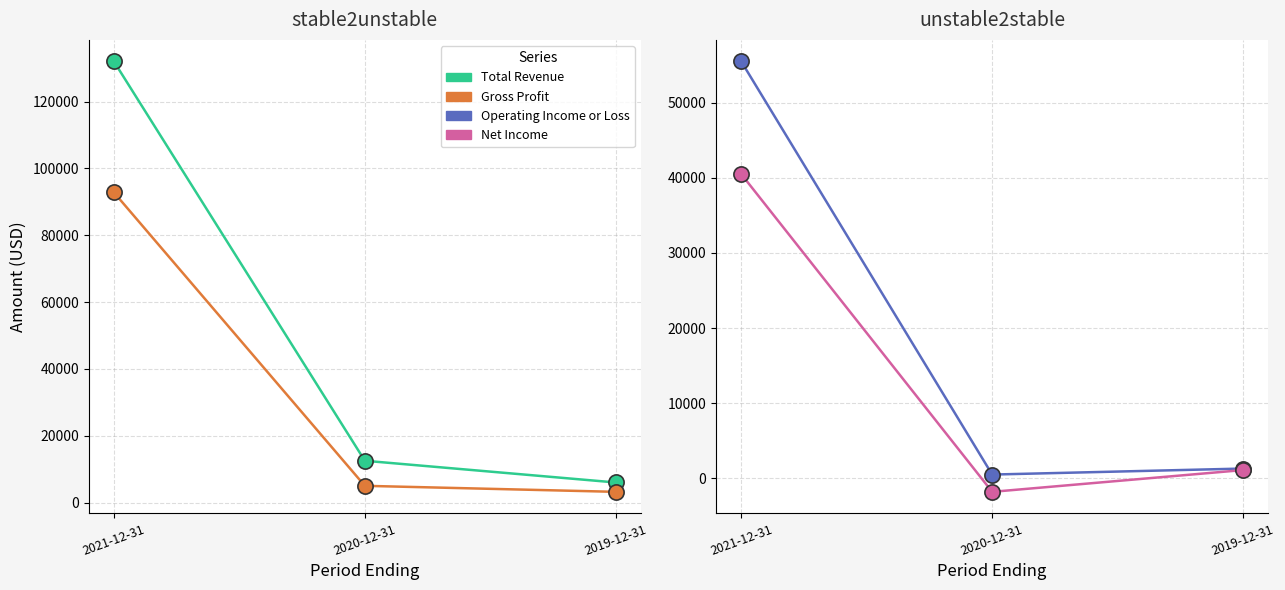

Which series has the widest spread of Y values?

Total Revenue